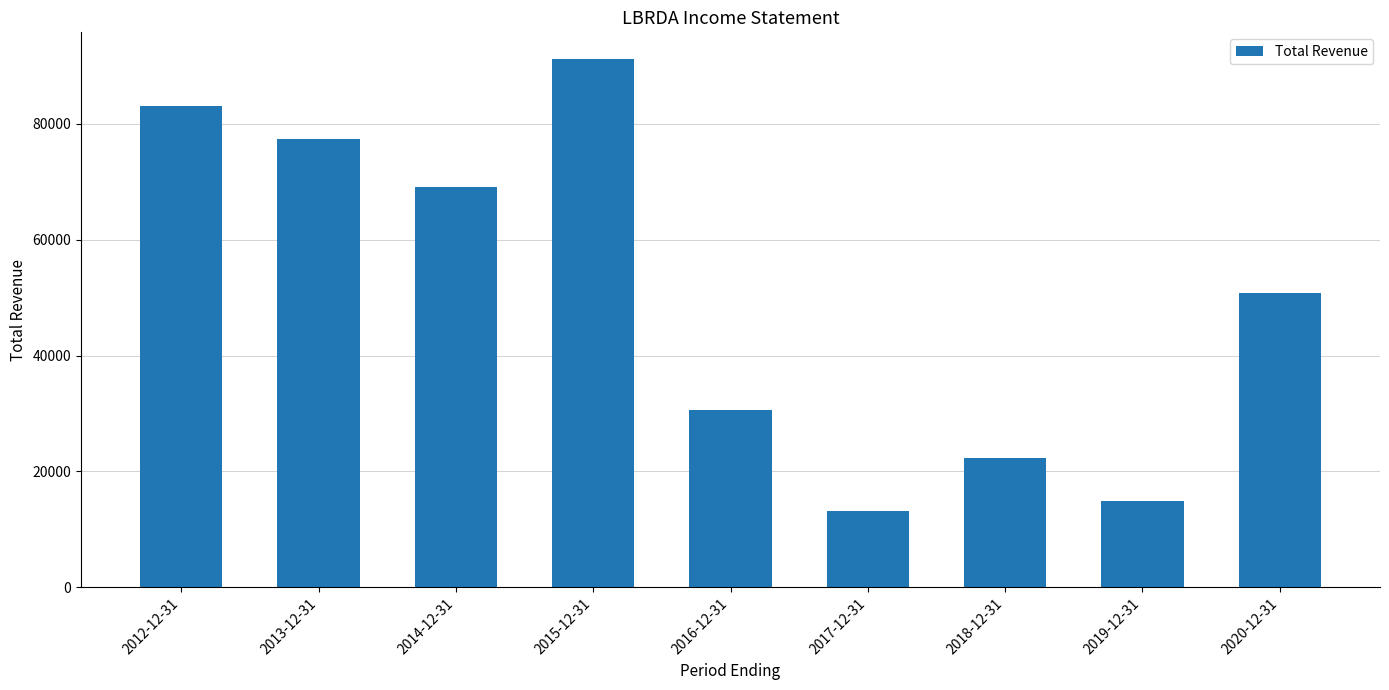

At which label is the value closest to 52150?

2020-12-31